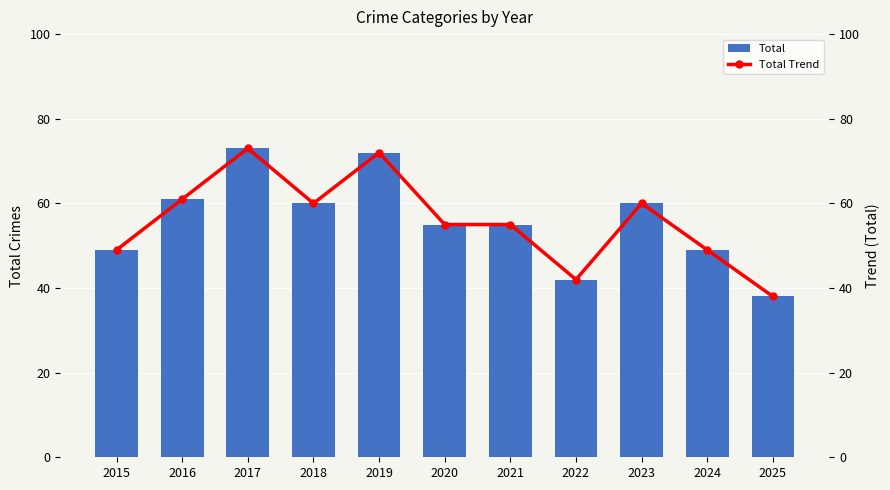

What is the sum of all Total values?

614